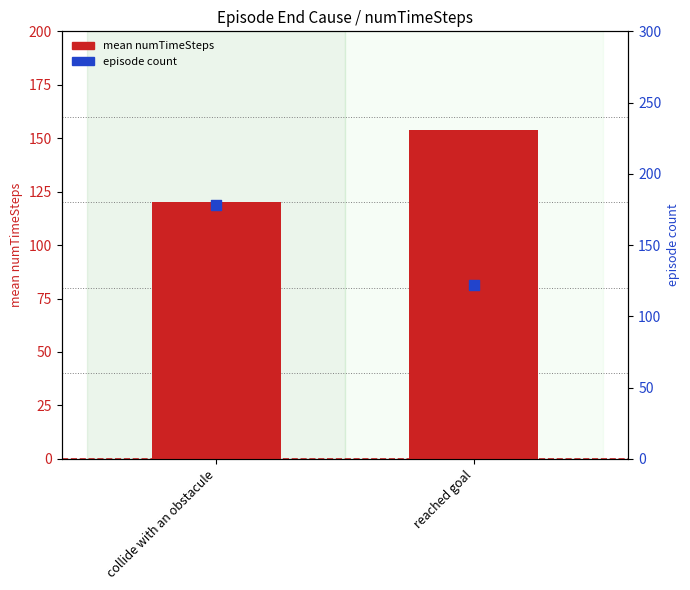

At which category is the sum across all series the highest?

collide with an obstacule